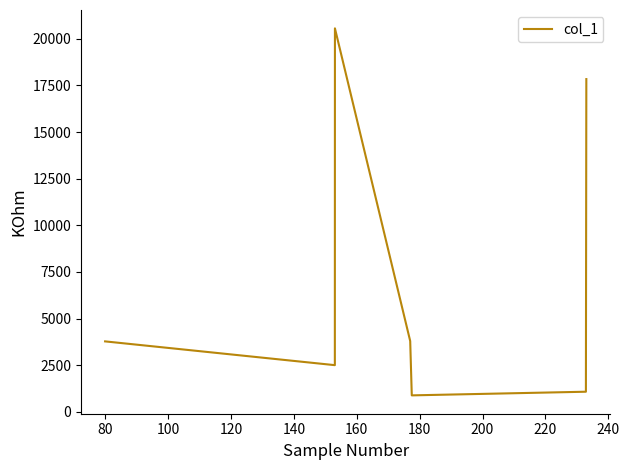

What is the greatest value displayed?

20564.0